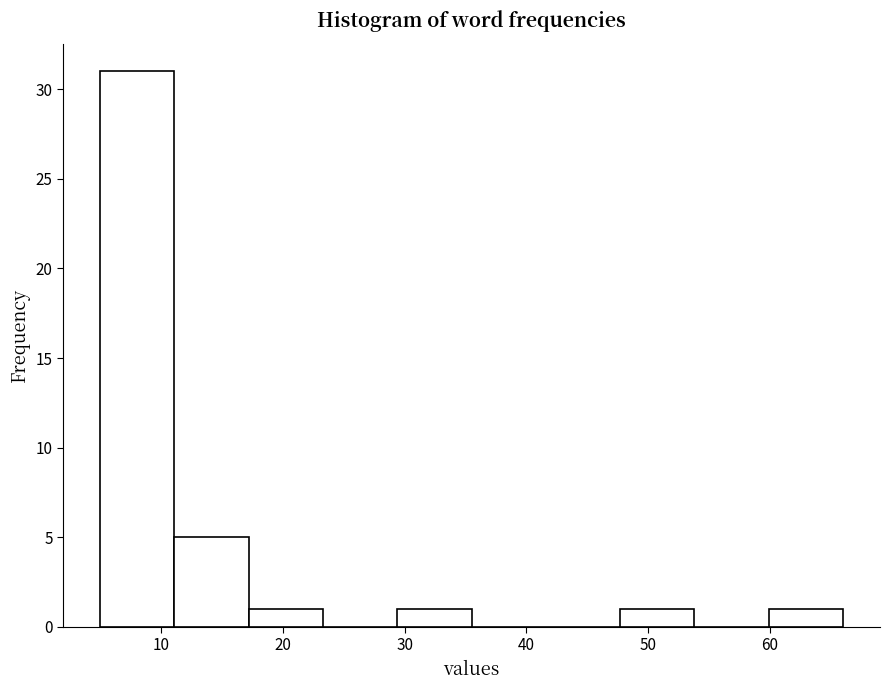

Which range on the x-axis has the tallest bar?

5.0 to 11.1